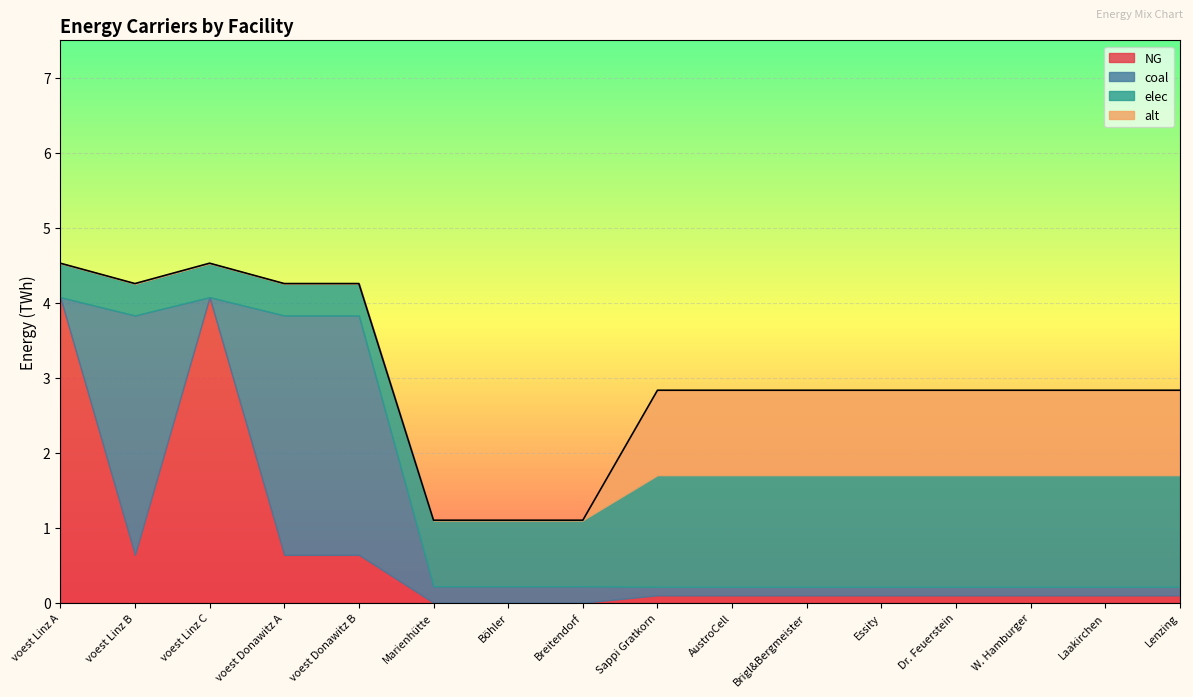

What is the highest value of the NG series?

4.1